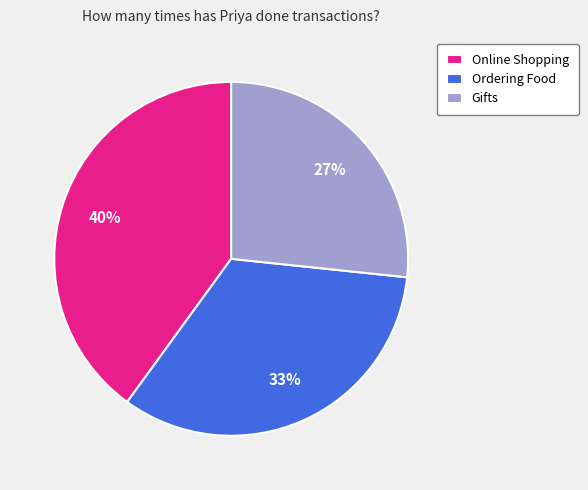

Which category has the biggest portion of the pie?

Online Shopping